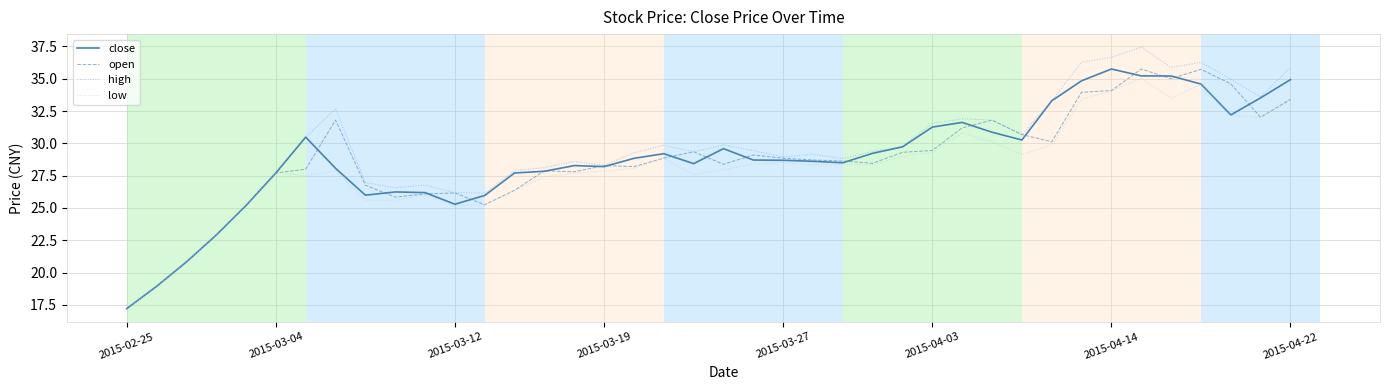

Which series has the widest spread of values?

high